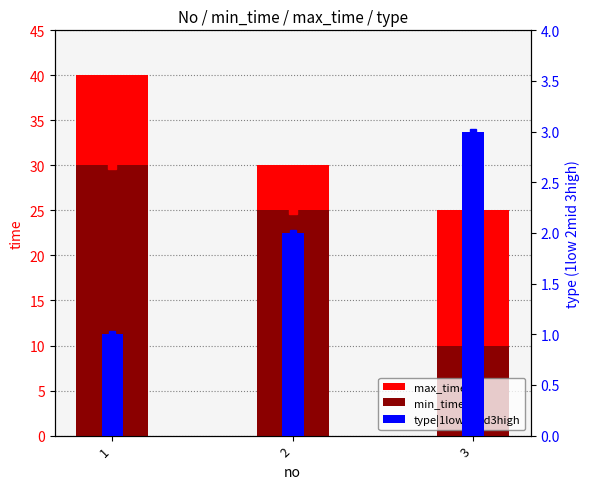

Reading left to right, list all the values displayed in this chart.

max_time: 40	30	25
min_time: 30	25	10
type|1low2mid3high: 1	2	3